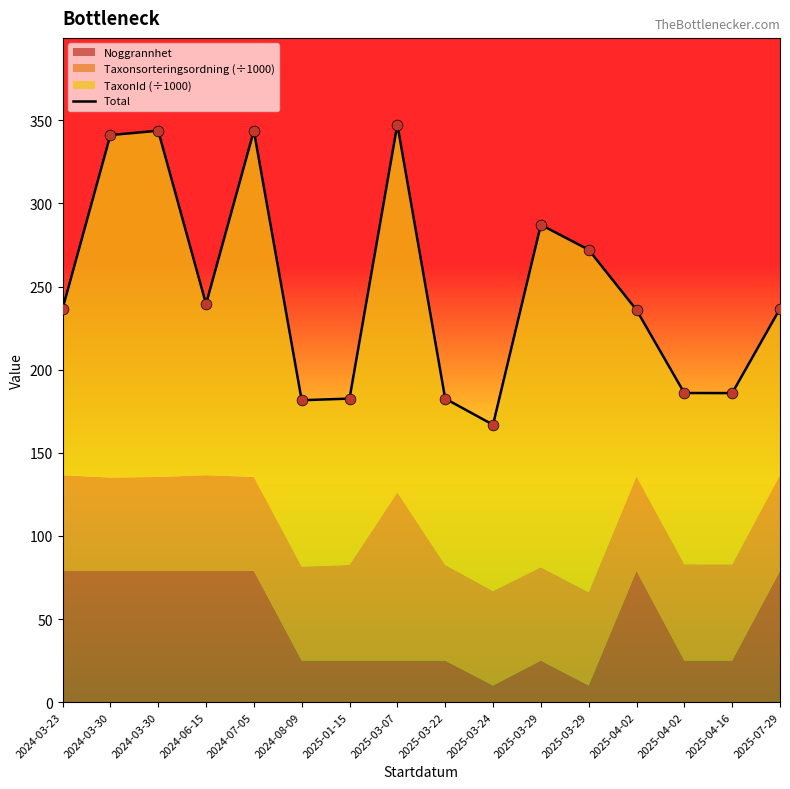

What is the ratio of the value at 2025-04-16 to the value at 2025-03-24?

1.1